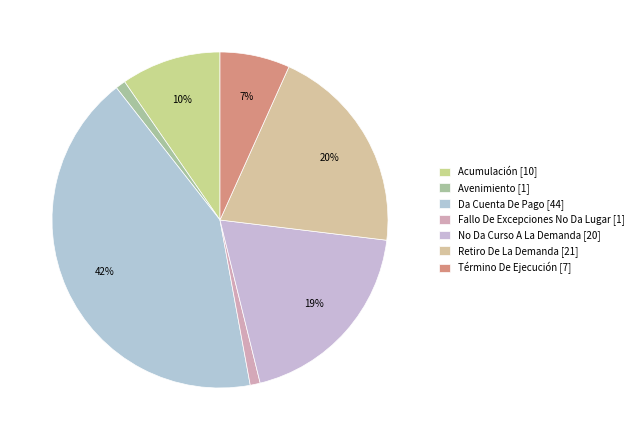

How many segments does this pie chart have?

7